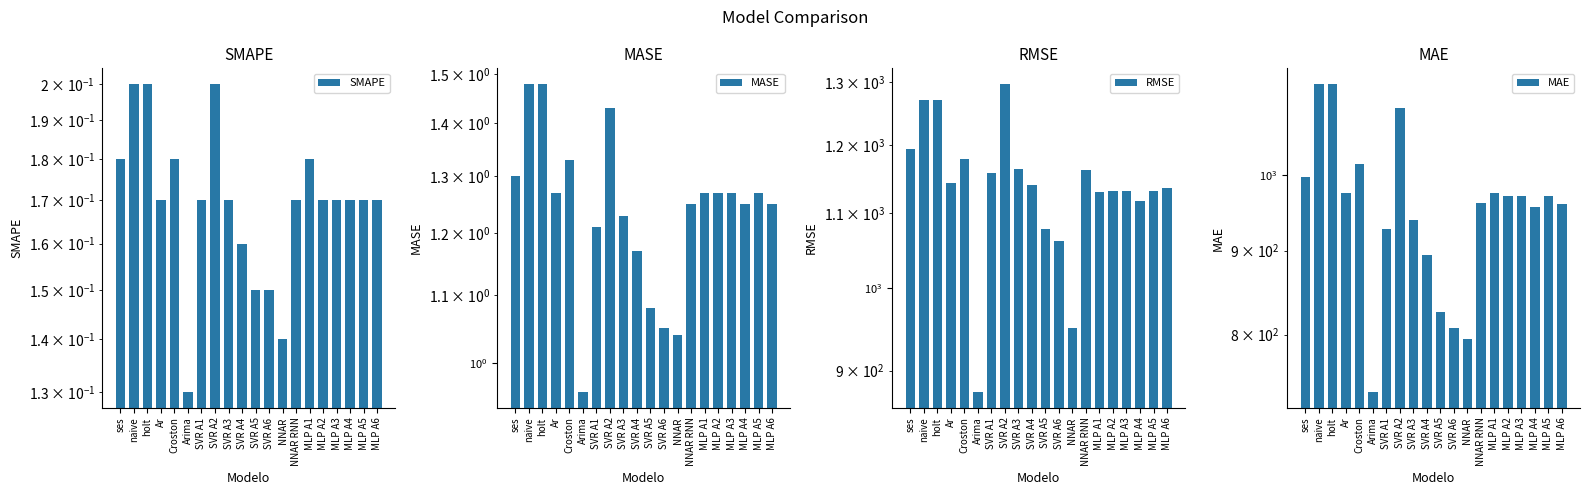

What is the difference between the second highest and second lowest values in the SMAPE series?

0.1